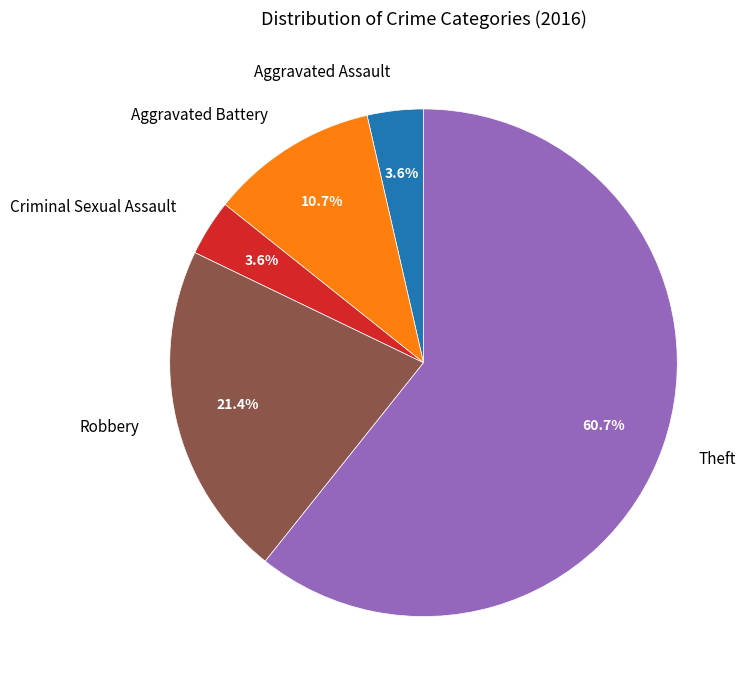

True or false: Aggravated Assault accounts for 4% of the total.

True